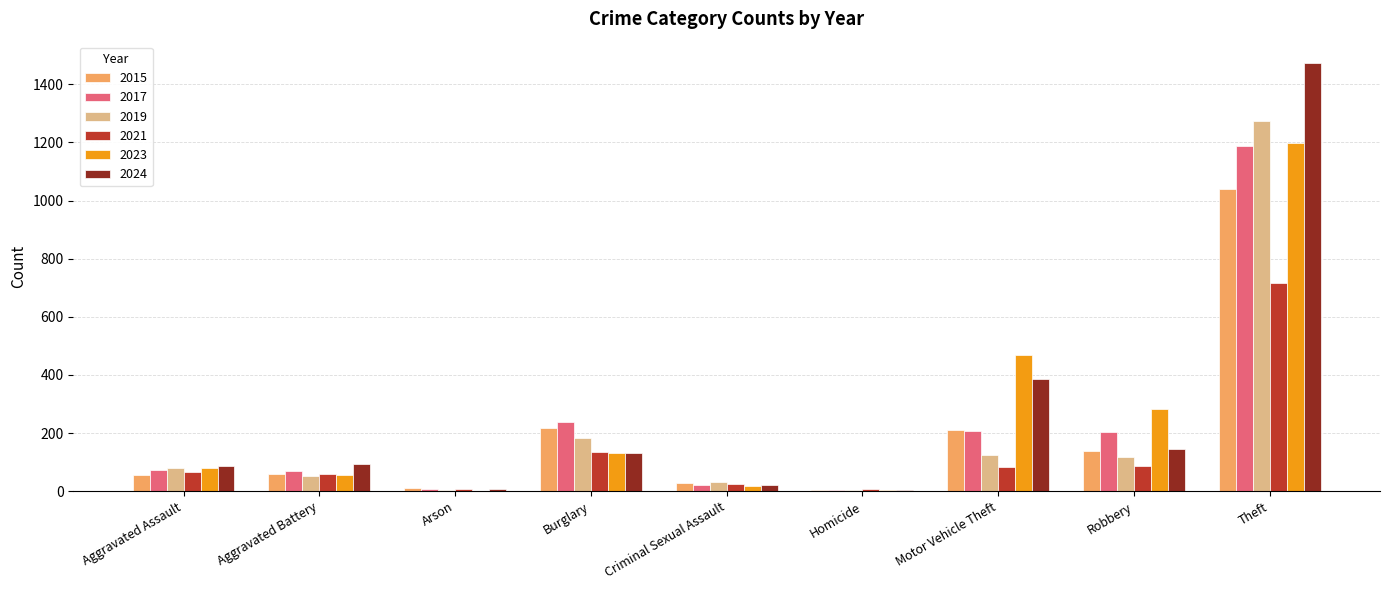

Which series changed the most between Homicide and Theft?

2024